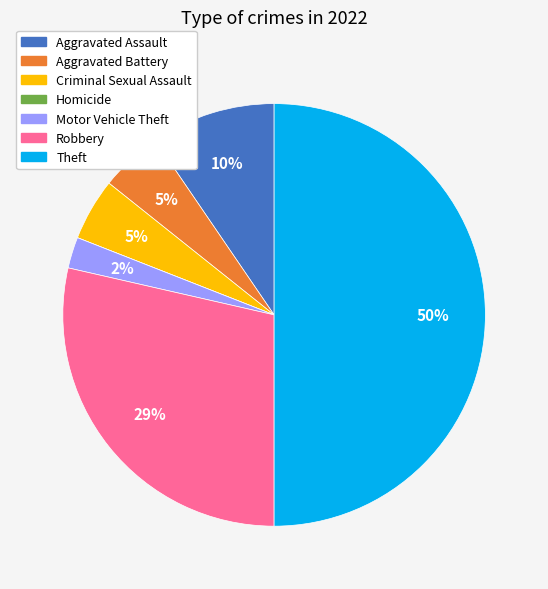

To the nearest percent, what is the average slice percentage?

14%